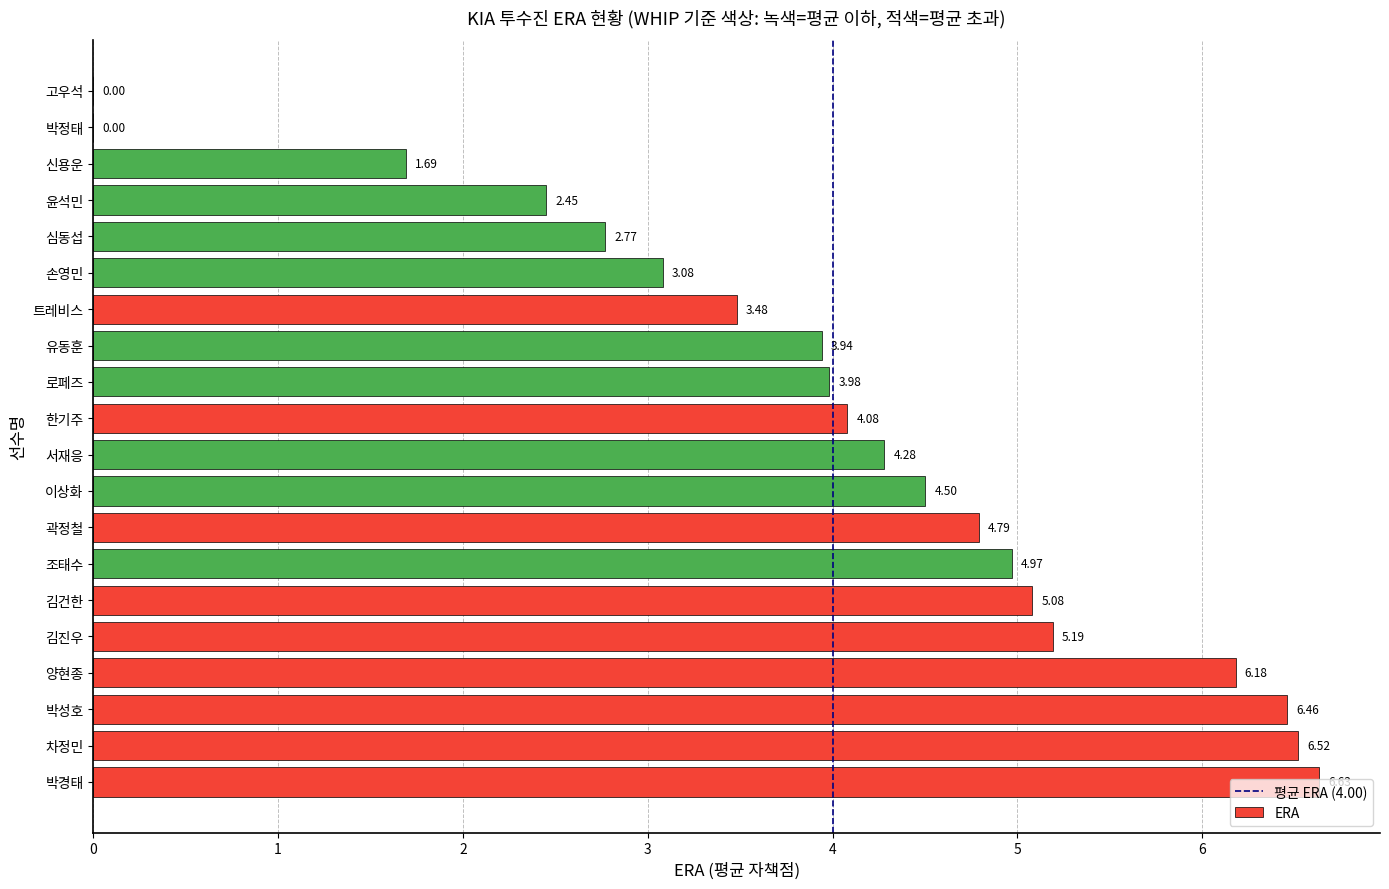

How many data points does each series have?

20